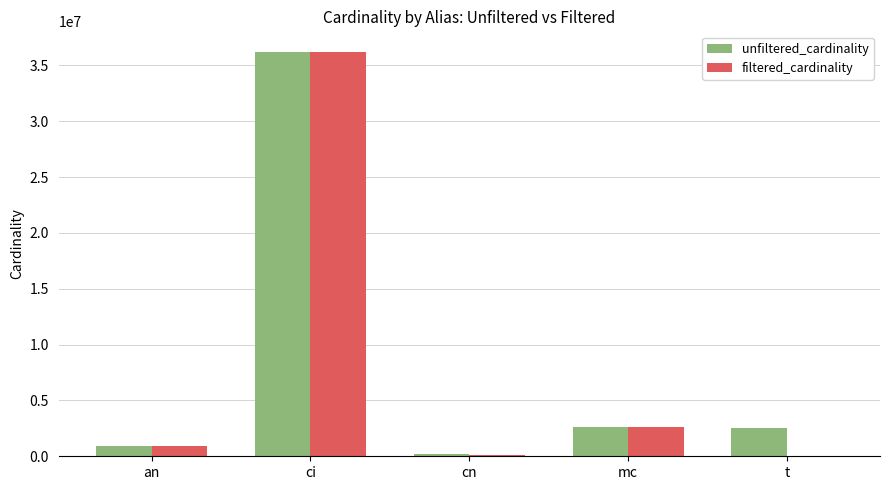

What is the approximate value of unfiltered_cardinality at an, to the nearest 50?

901350